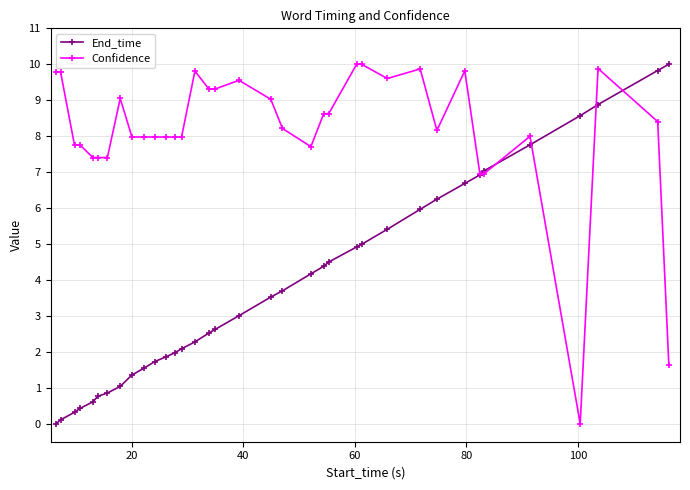

How many values in Confidence are above zero?

35